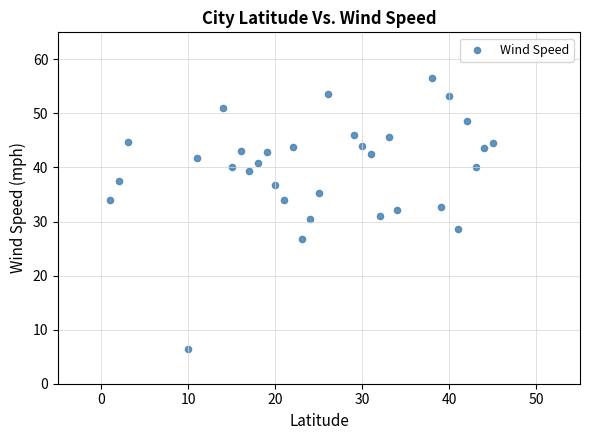

What is the range of X values (max minus min)?

44.0